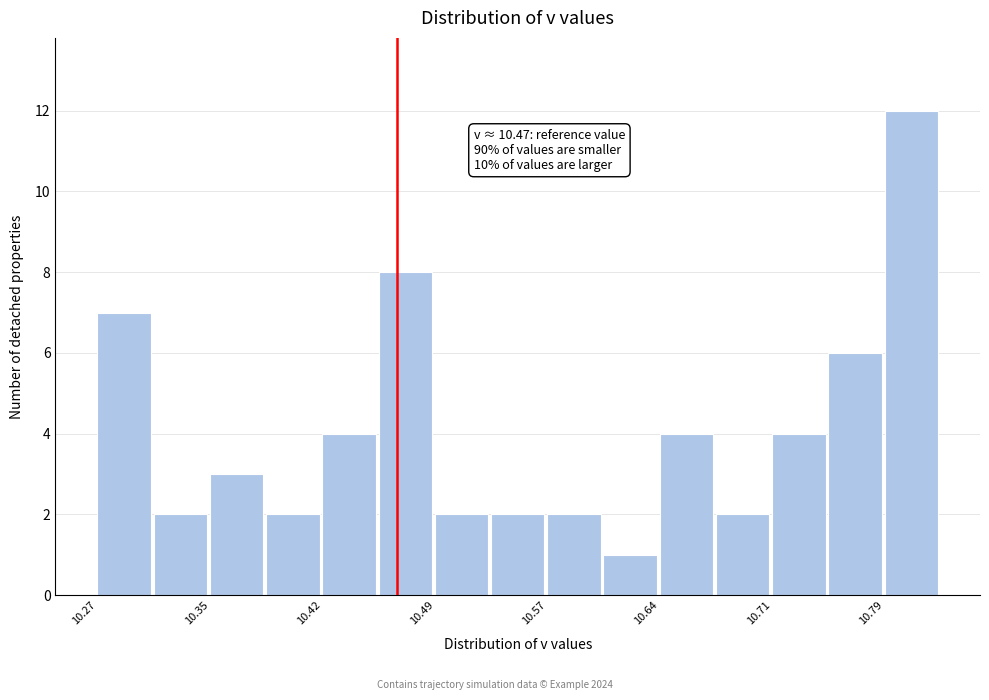

Around what value on the x-axis is the tallest bar? Give the approximate position of its centre, as read against the axis.

10.81